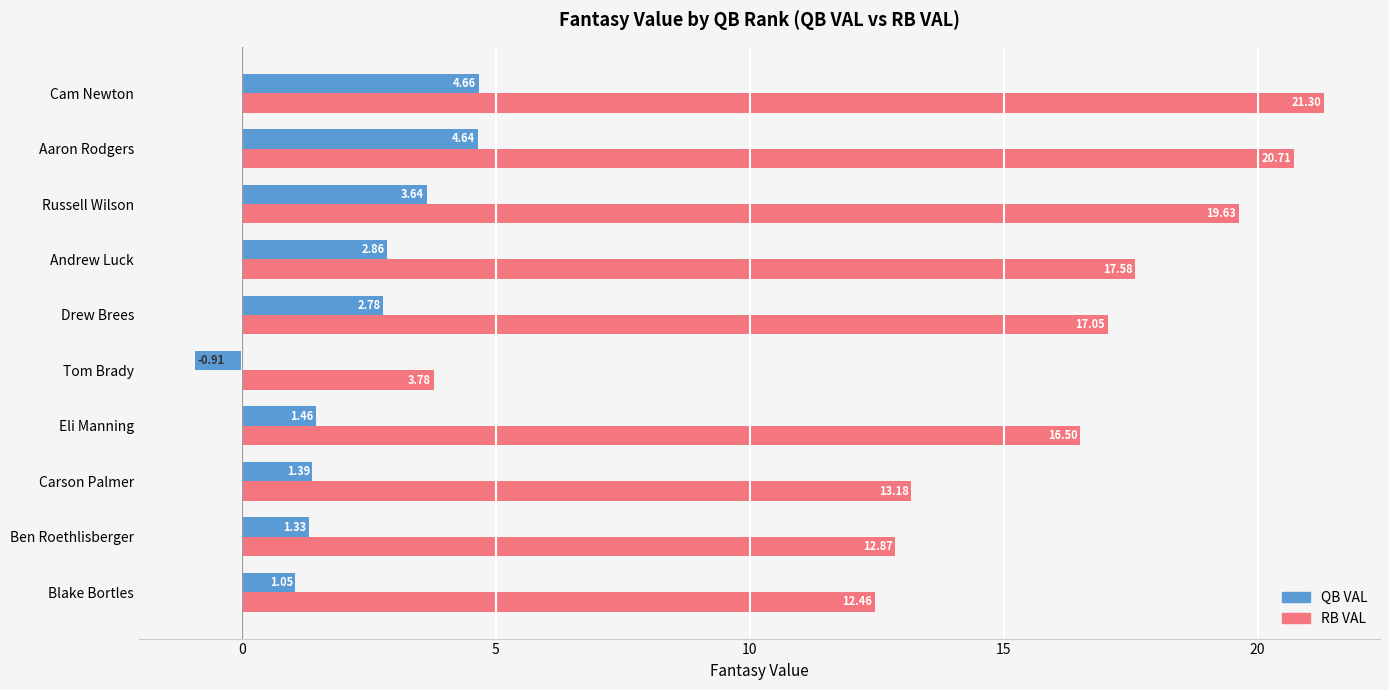

Rank the series at Eli Manning from lowest to highest value.

QB VAL, RB VAL